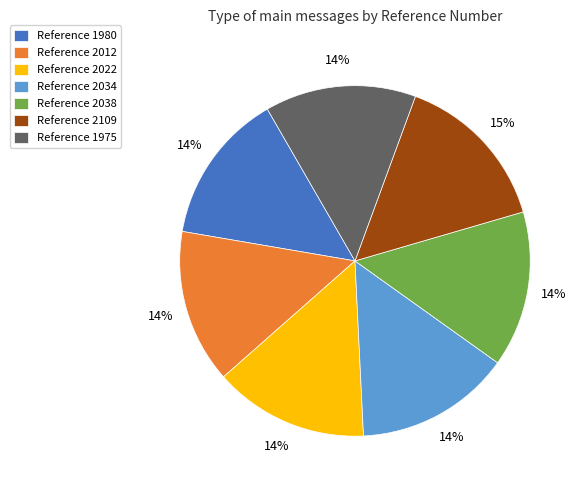

How many segments does this pie chart have?

7